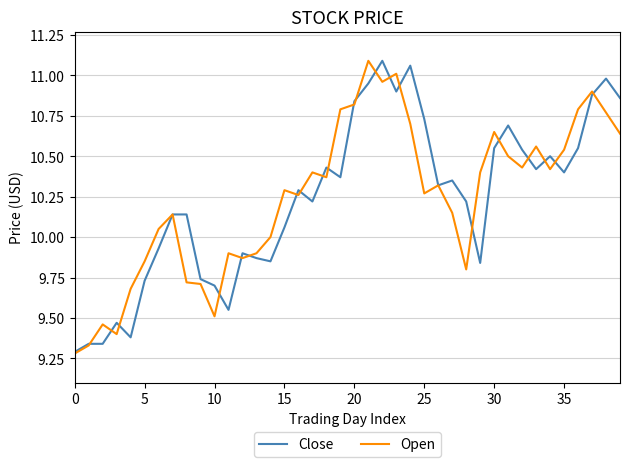

Reading left to right, list all the values displayed in this chart.

Close: 9.3	9.3	9.3	9.5	9.4	9.7	9.9	10.1	10.1	9.7	9.7	9.6	9.9	9.9	9.8	10.1	10.3	10.2	10.4	10.4	10.8	10.9	11.1	10.9	11.1	10.7	10.3	10.3	10.2	9.8	10.6	10.7	10.5	10.4	10.5	10.4	10.6	10.9	11.0	10.9
Open: 9.3	9.3	9.5	9.4	9.7	9.8	10.1	10.1	9.7	9.7	9.5	9.9	9.9	9.9	10.0	10.3	10.3	10.4	10.4	10.8	10.8	11.1	11.0	11.0	10.7	10.3	10.3	10.2	9.8	10.4	10.7	10.5	10.4	10.6	10.4	10.5	10.8	10.9	10.8	10.6